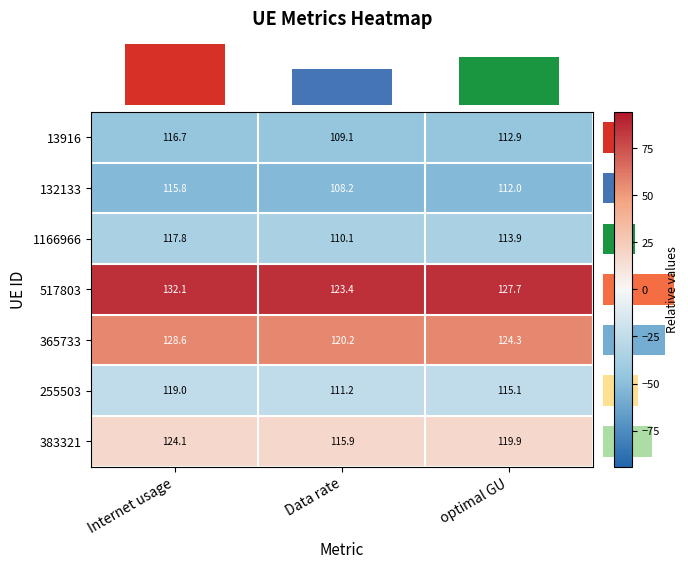

Count the number of categories in the chart.

3